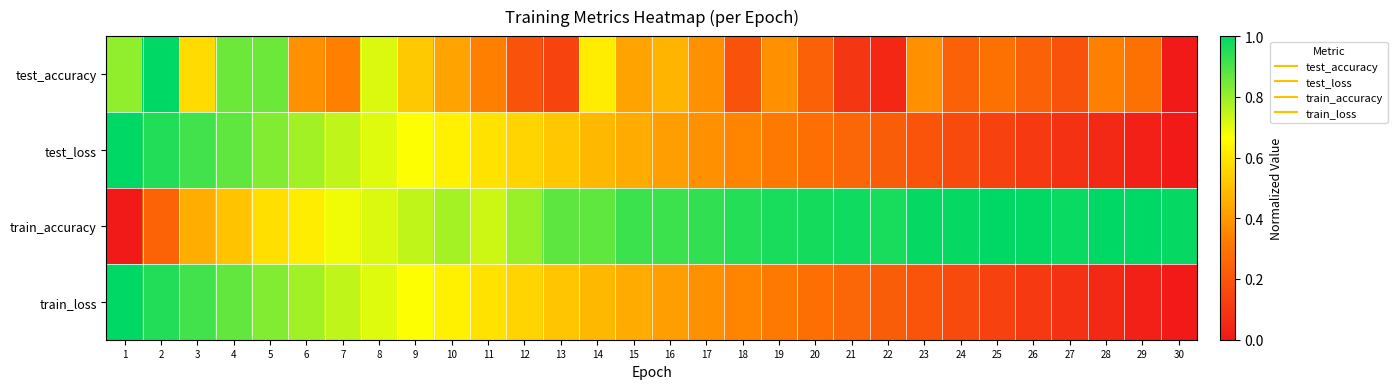

List the series in order of their peak value, highest first.

test_accuracy, test_loss, train_accuracy, train_loss